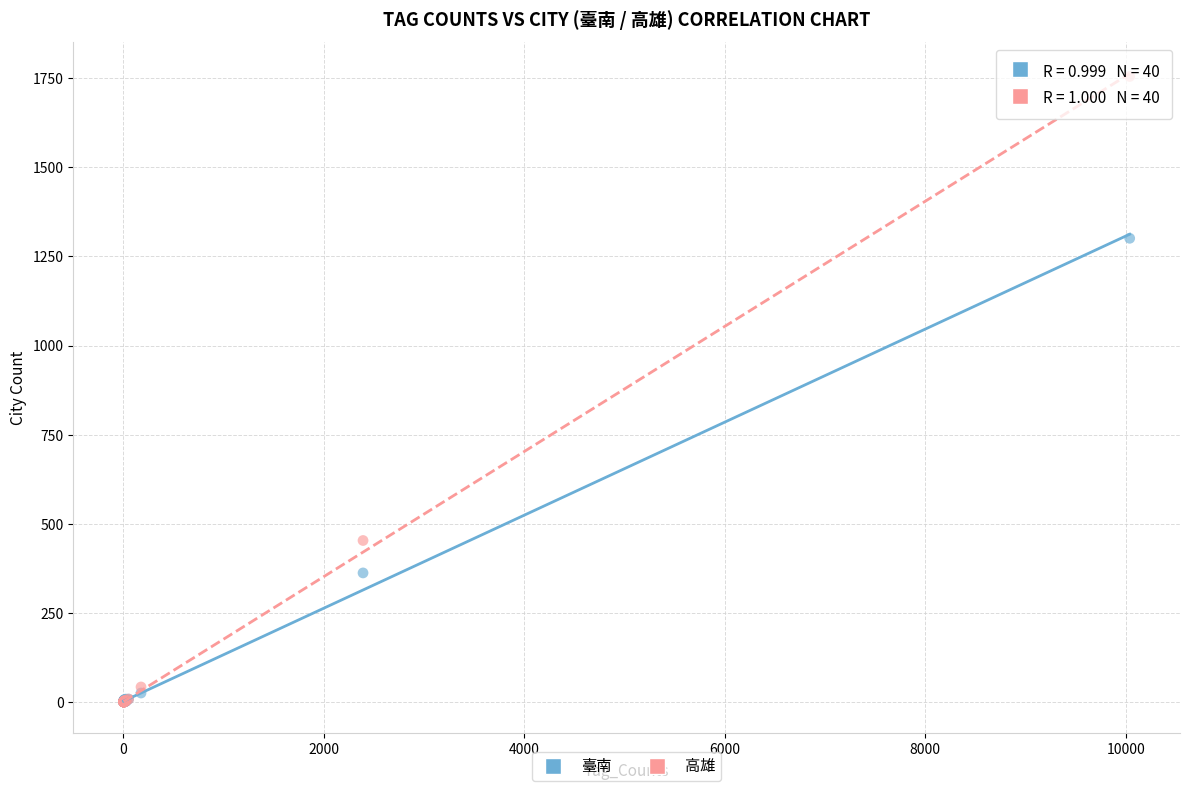

In the 臺南 series, what Y value is closest to 650?

362